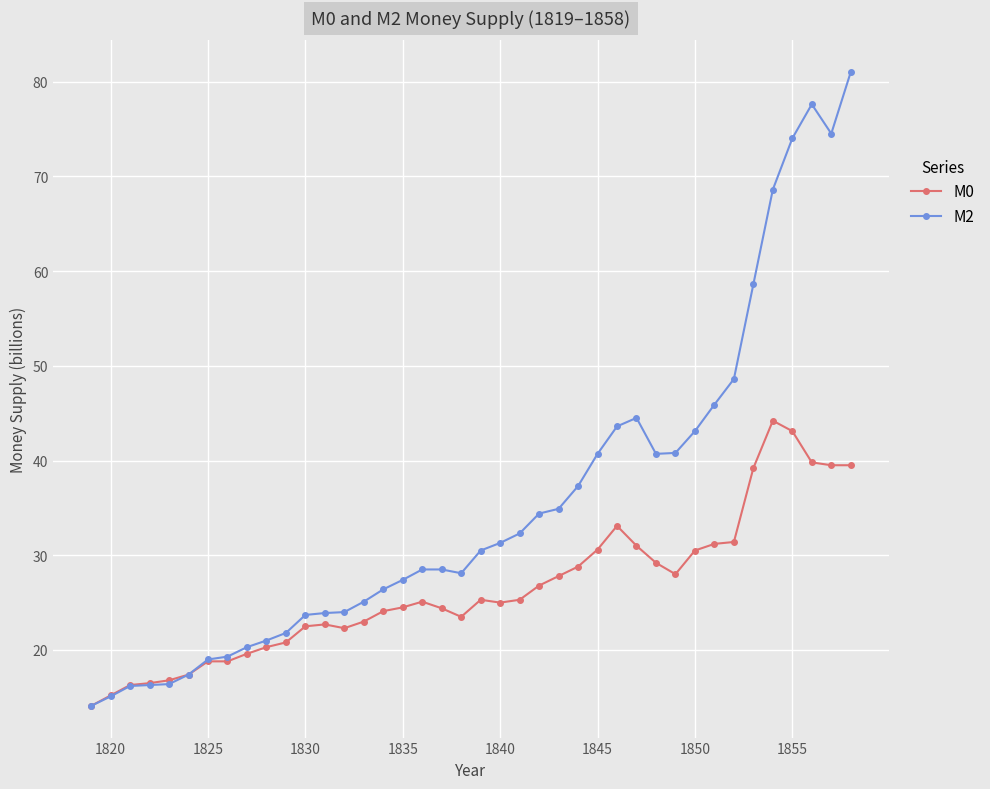

List the series in order of their peak value, highest first.

M2, M0